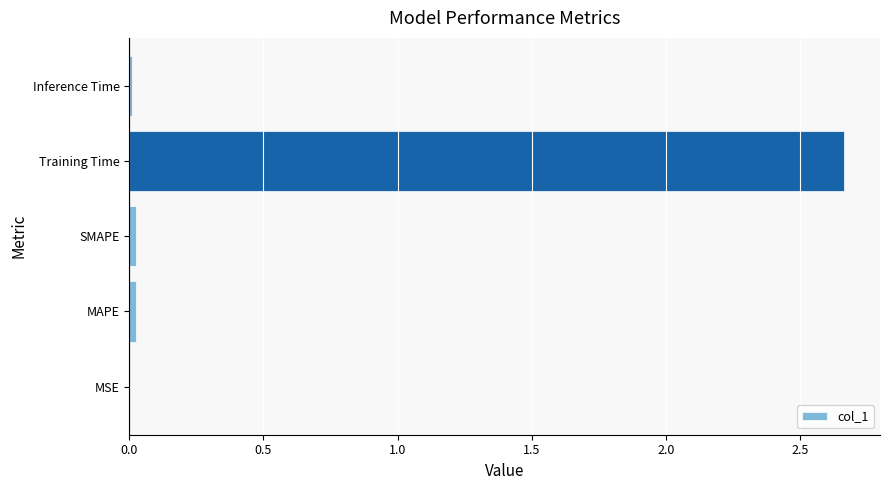

Count the number of categories in the chart.

5